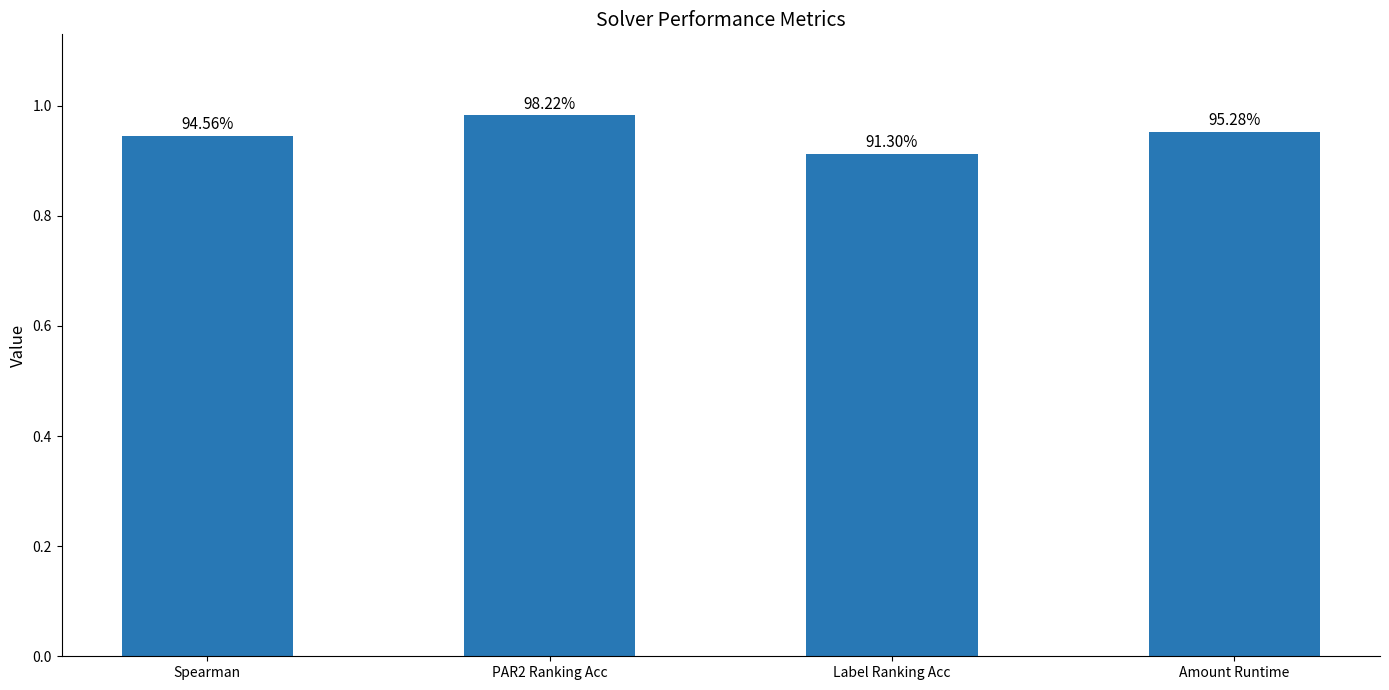

What is the value of the 4th bar from the left?

1.0